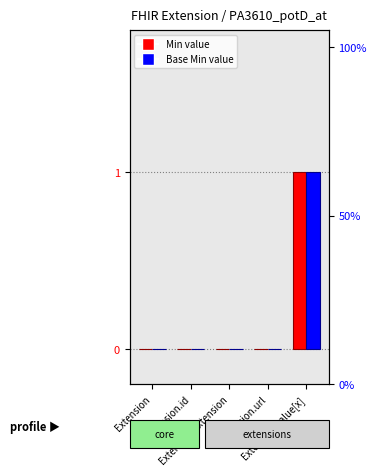

What is the label of the 3rd bar from the left?

Extension.extension